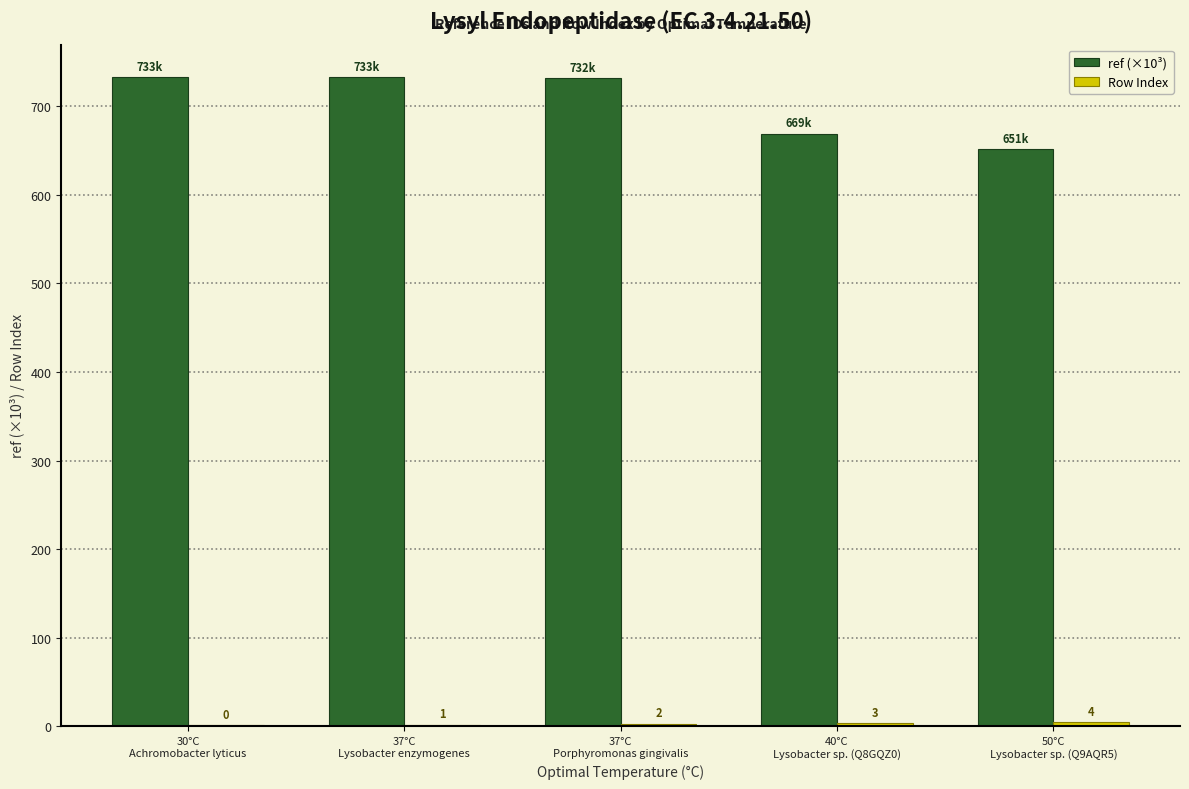

What is the highest value of the ref (×10³) series?

732.9